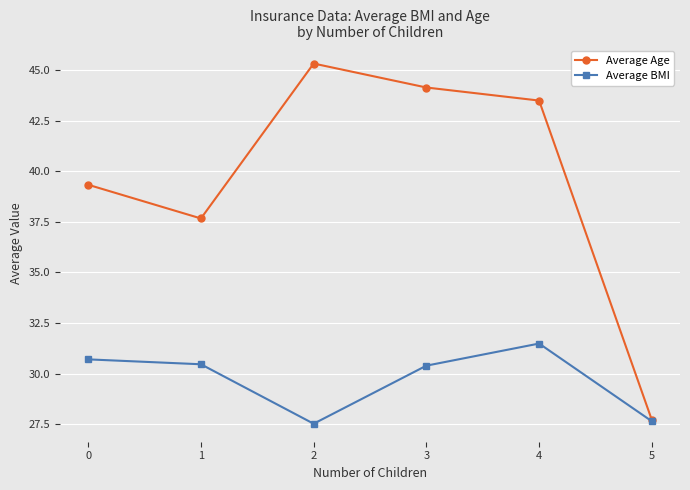

What is the sum of the Average BMI values at 4 and 0?

62.2